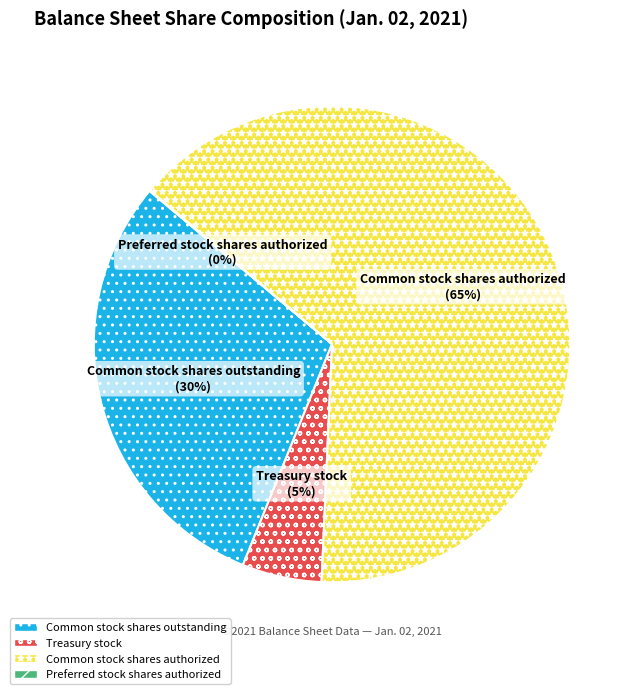

What percentage is the Treasury stock slice, to the nearest percent?

5%